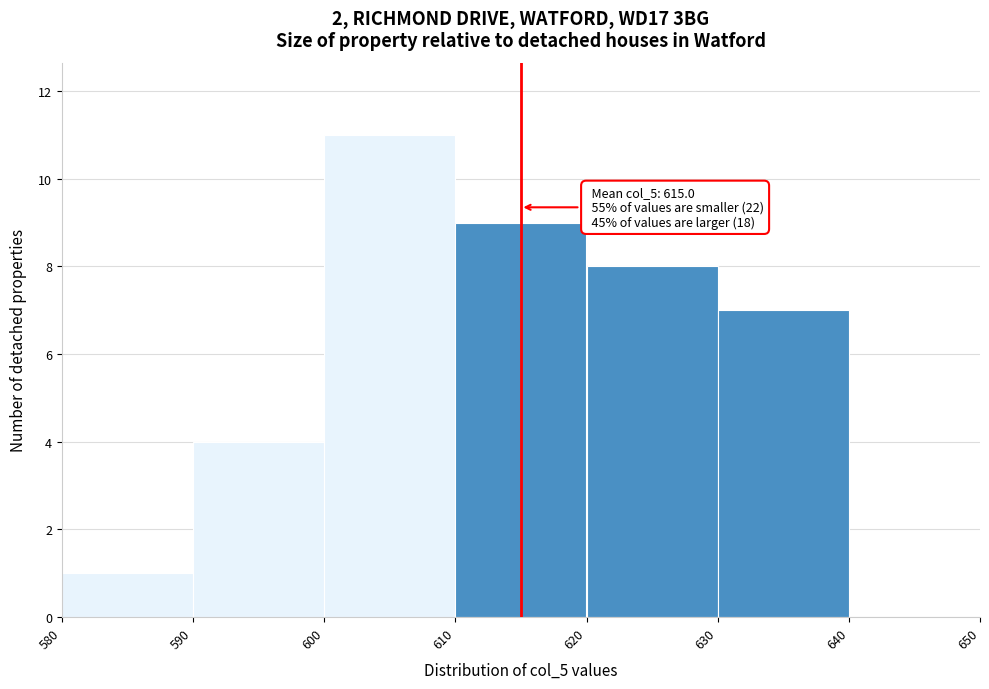

Over which range of the x-axis is the bar tallest?

600 to 610